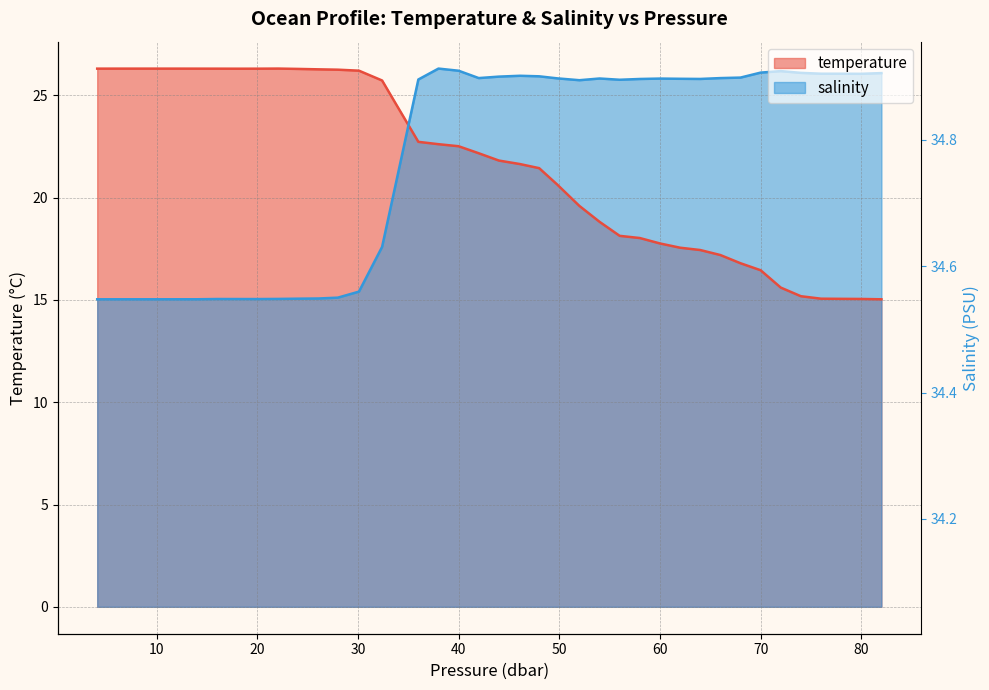

Is the value of salinity at 27 greater than the value of temperature at 16?

Yes